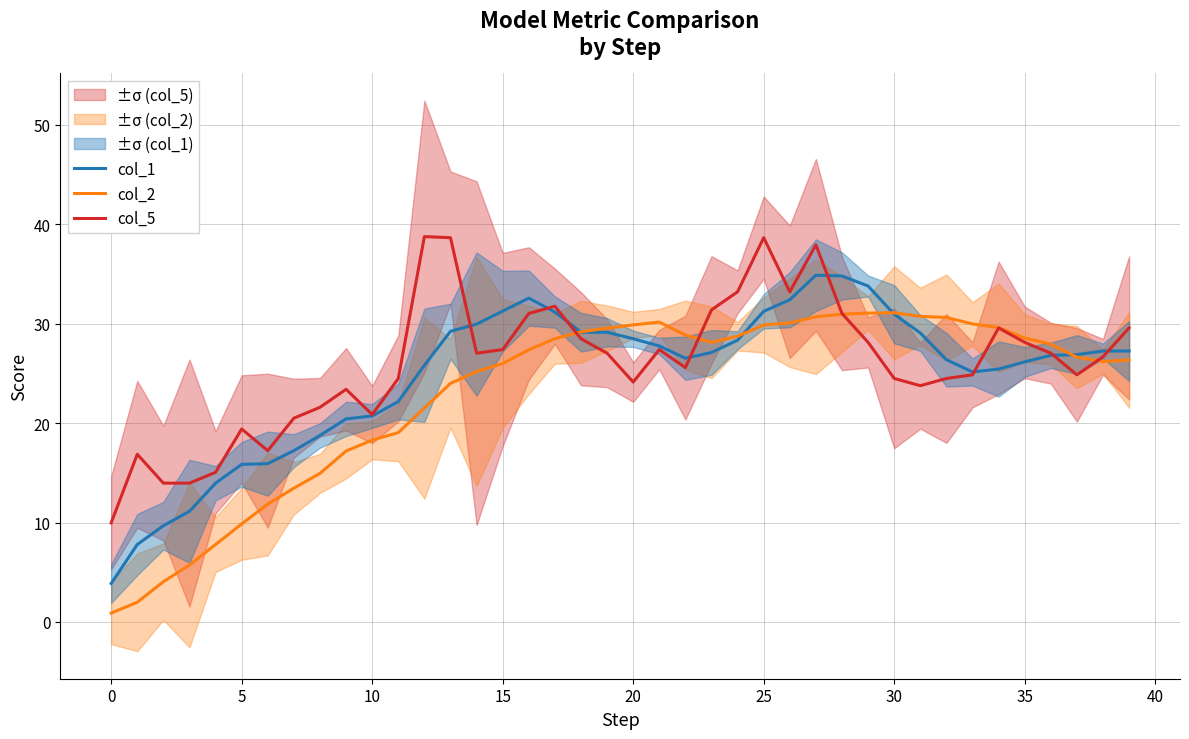

Where is the first local minimum for col_2?

23